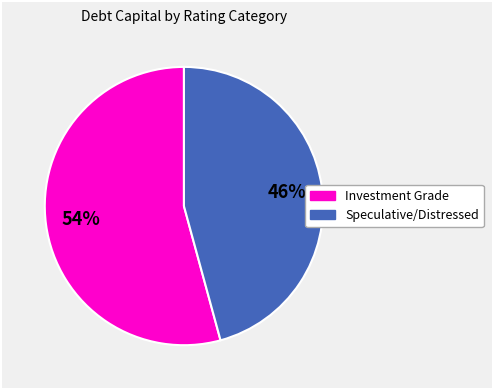

To the nearest percent, what is the average slice percentage?

50%